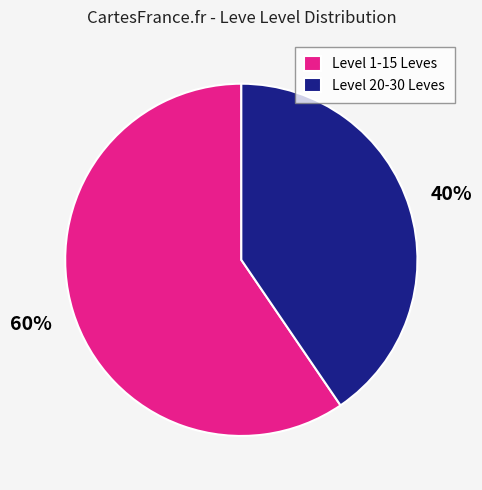

Is there any slice that represents more than half of the pie?

Yes